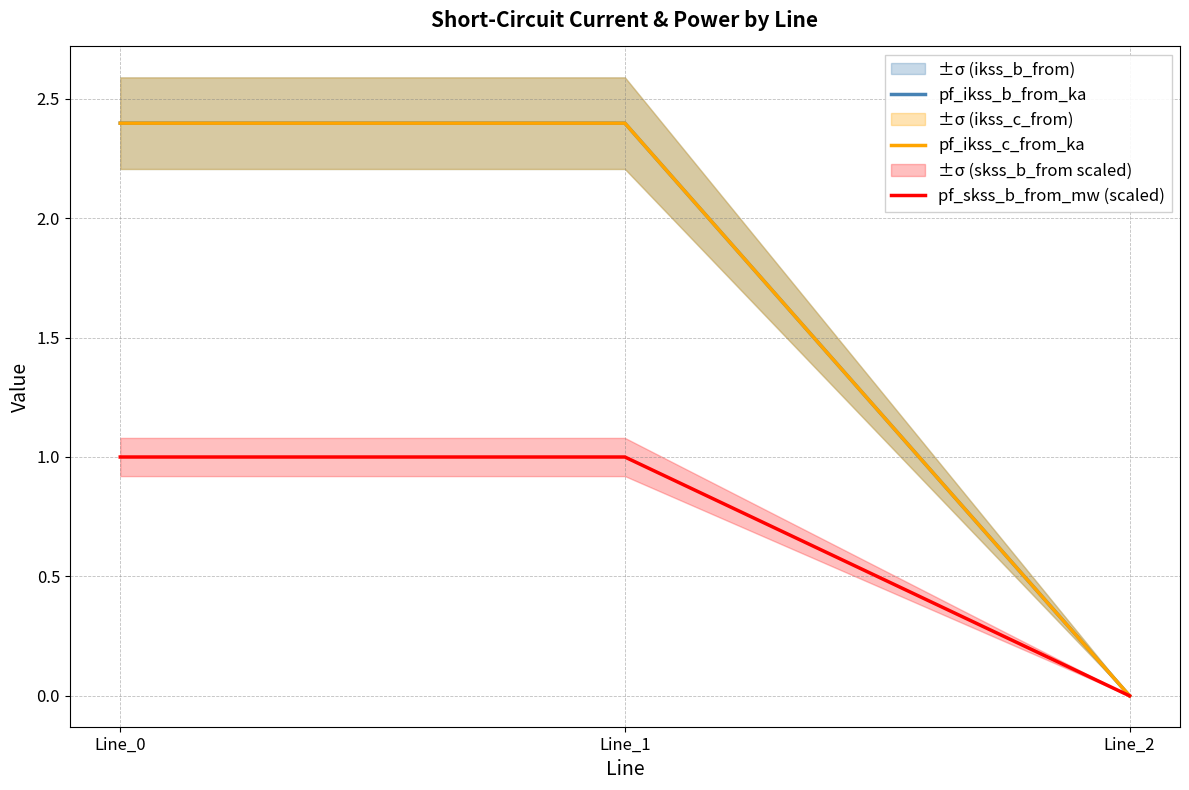

What is the sum of the pf_skss_b_from_mw (scaled) values at Line_0 and Line_2?

1.0